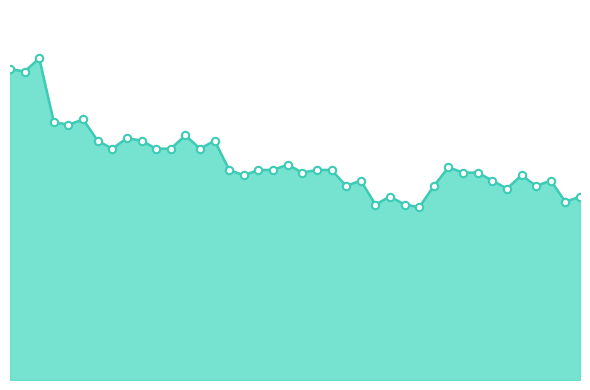

Is this an area chart (filled region under the line)?

Yes